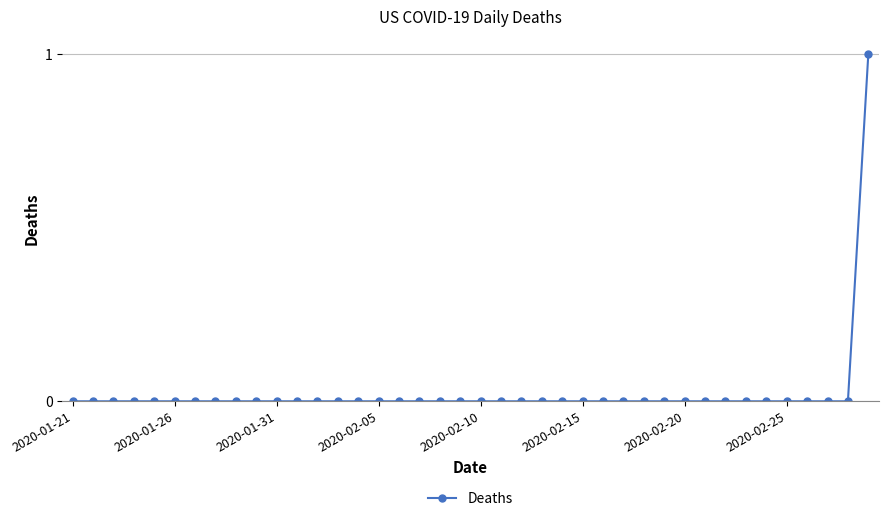

What is the value of the 40th point from the left?

1